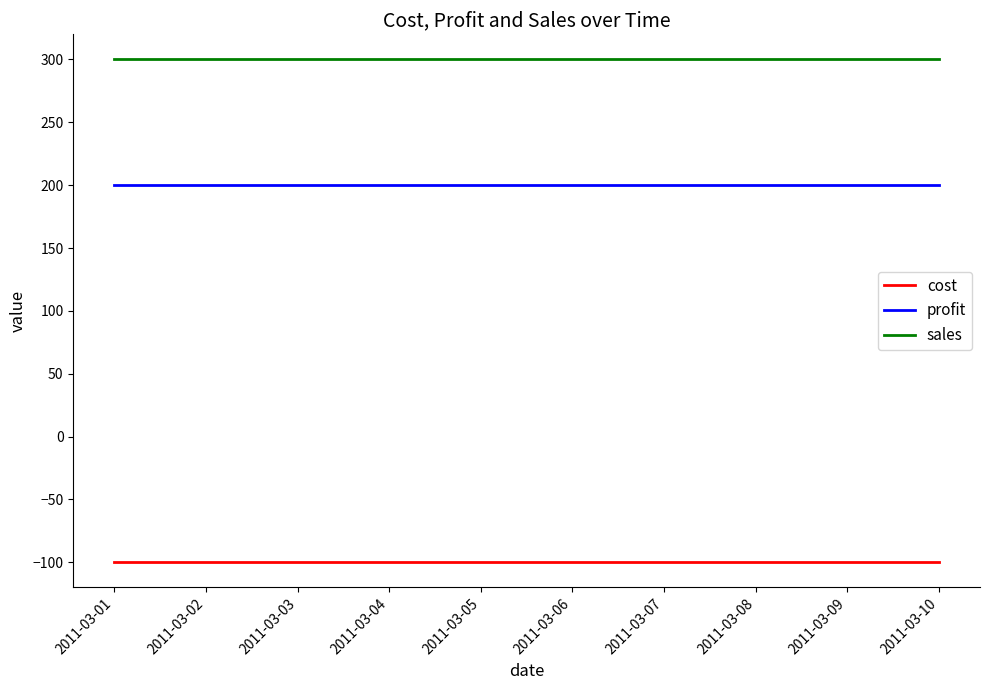

What is the difference between the highest and lowest values at 2011-03-07?

400